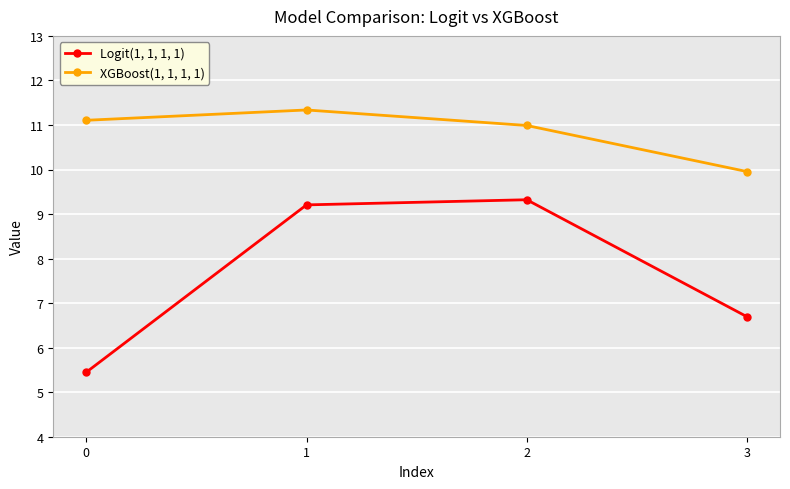

How many data points in Logit(1, 1, 1, 1) are above 9?

2